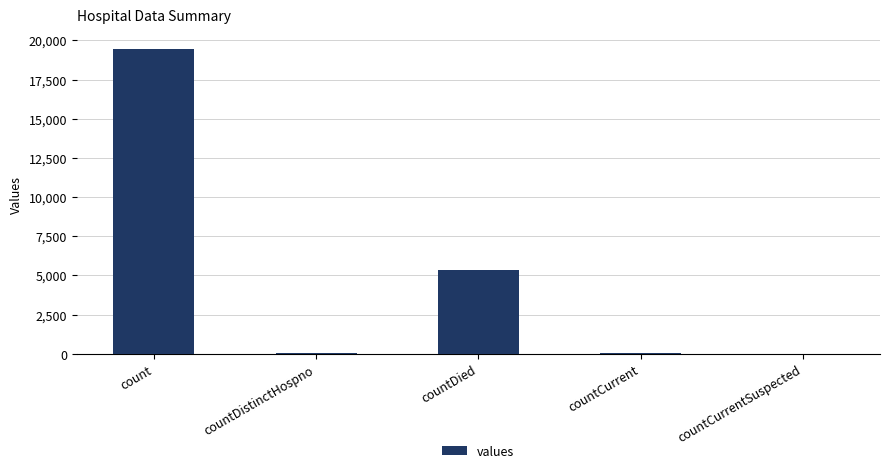

Which label corresponds to the largest value in the chart?

count